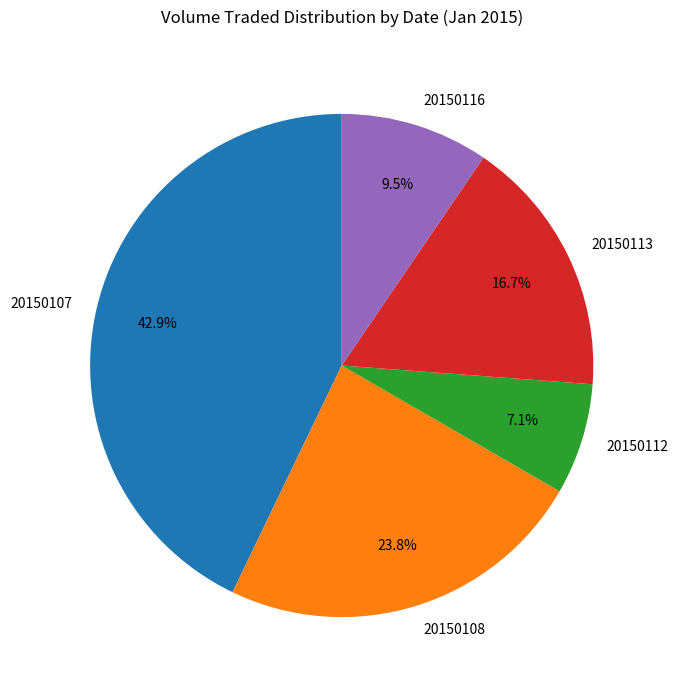

To the nearest percent, what is the difference between the 20150107 and 20150116 slice percentages?

33%